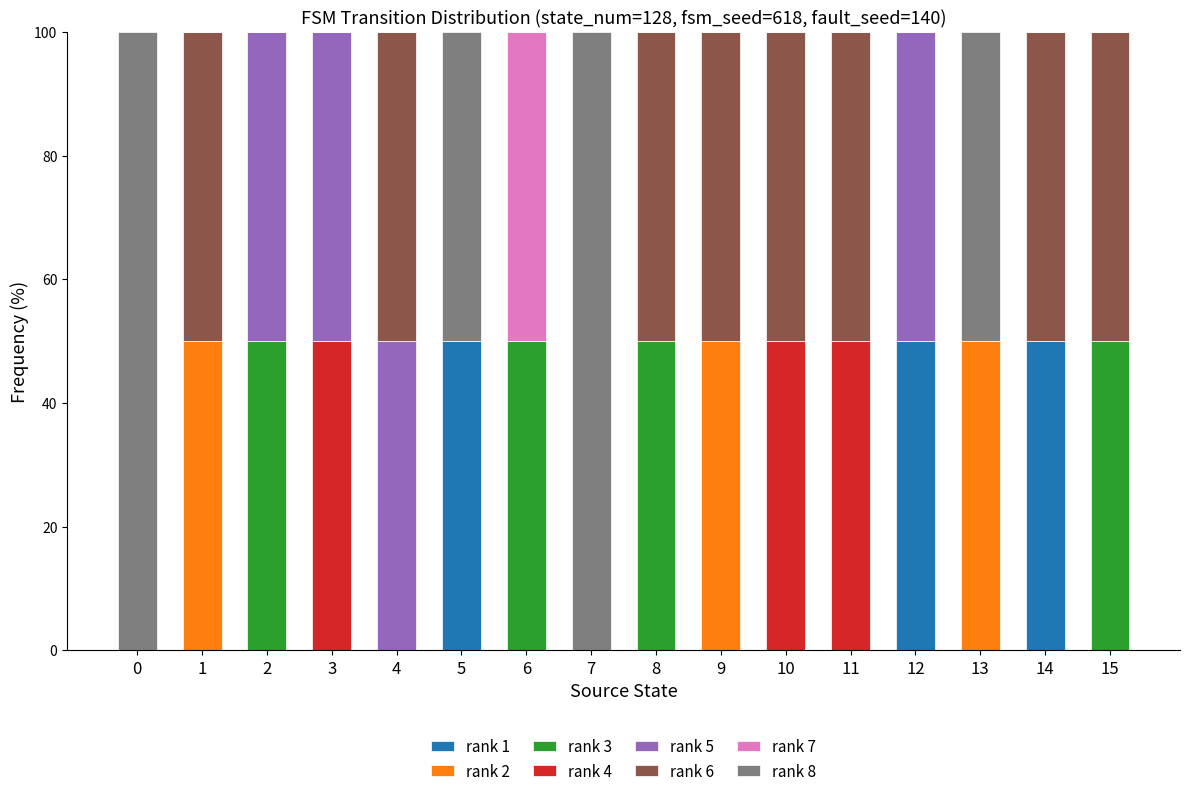

What is the total value across all series at 13?

100